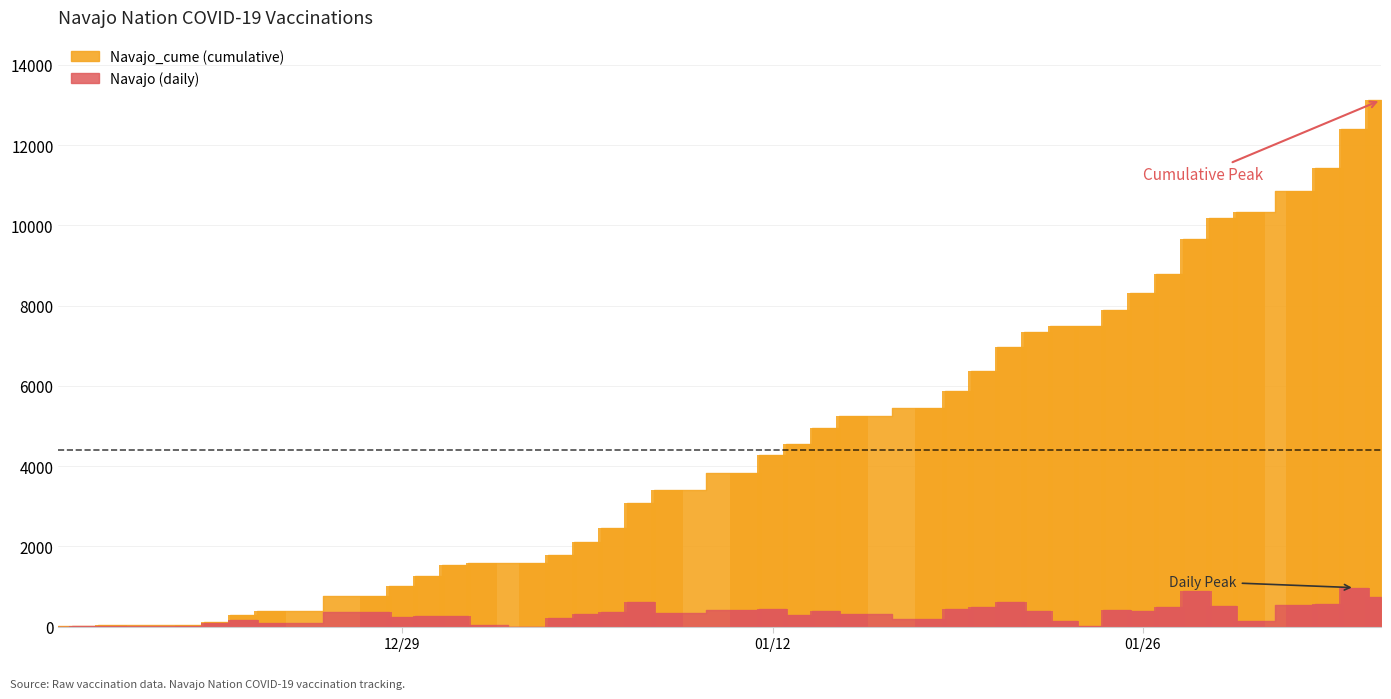

The value of Navajo at 34 is 348. True or false?

False